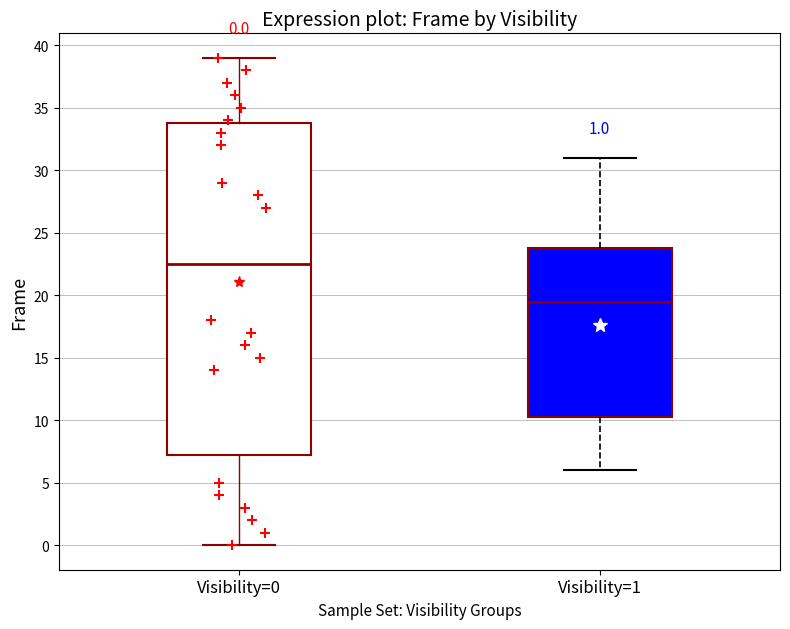

Which box's median line is the highest?

Visibility=0